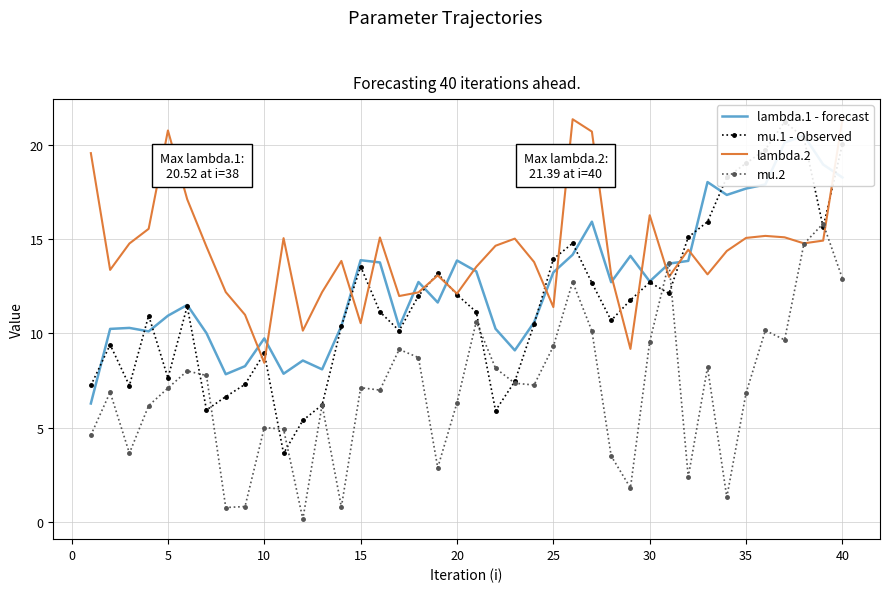

True or false: mu.2 has more than 1 interior local peaks.

True